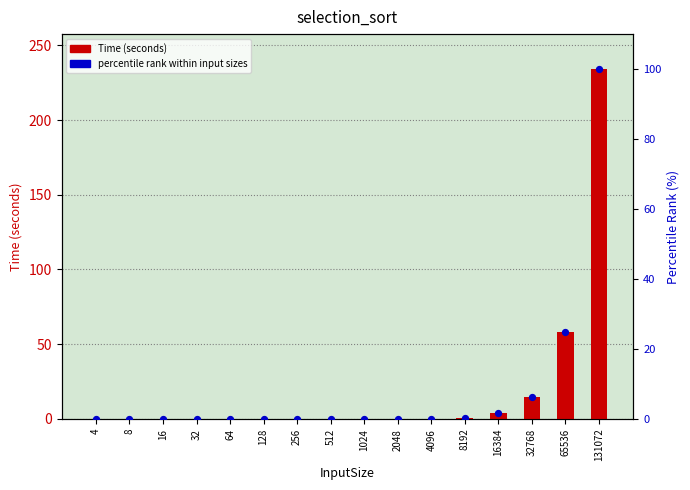

Is the value of percentile rank within input sizes at 131072 greater than the value of Time (seconds) at 512?

Yes